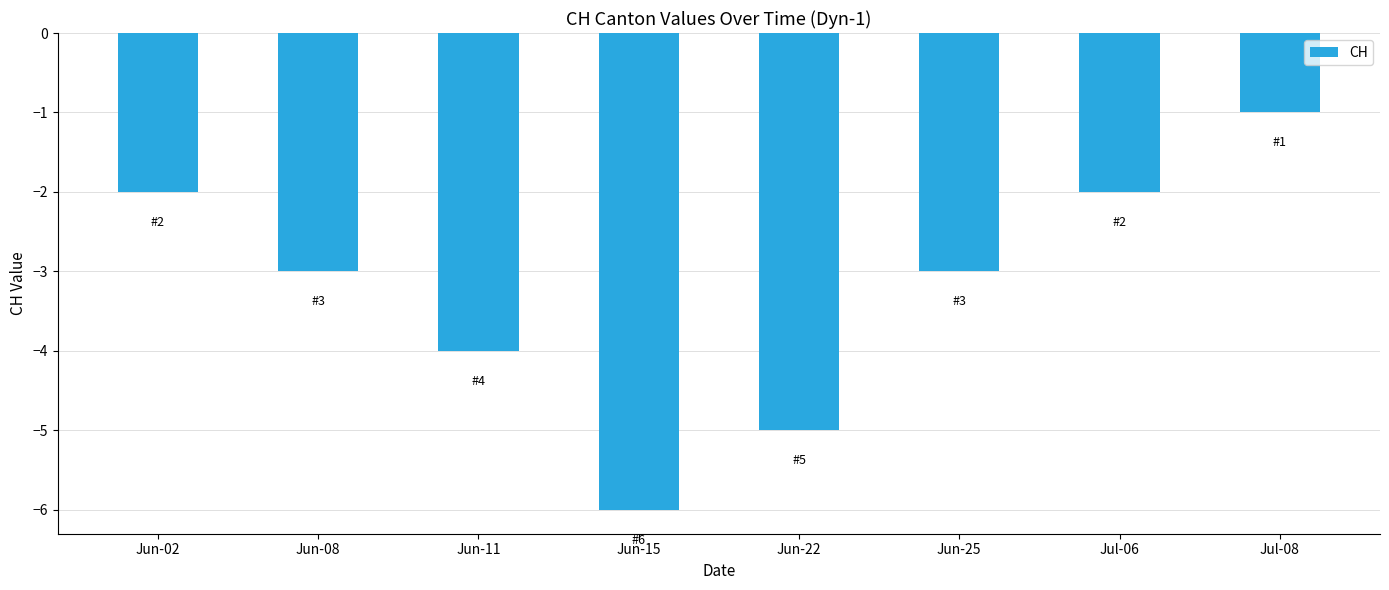

What is the sum of the values at Jun-11 and Jun-15?

-10